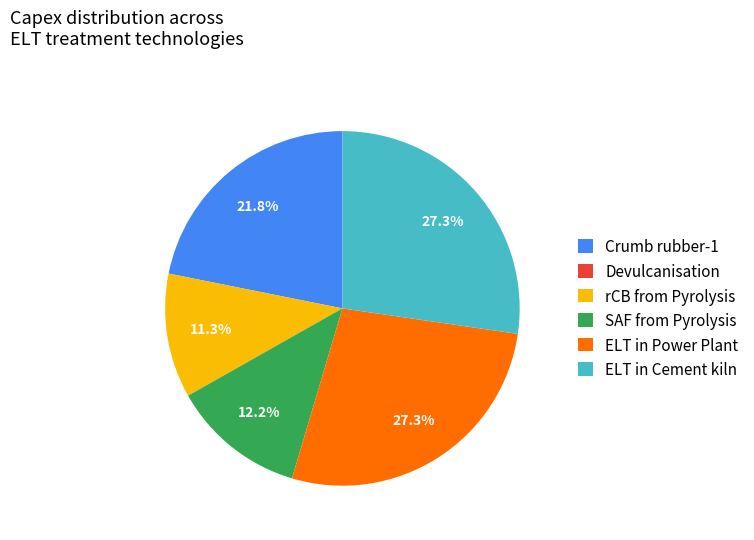

Is there a majority slice in this chart?

No